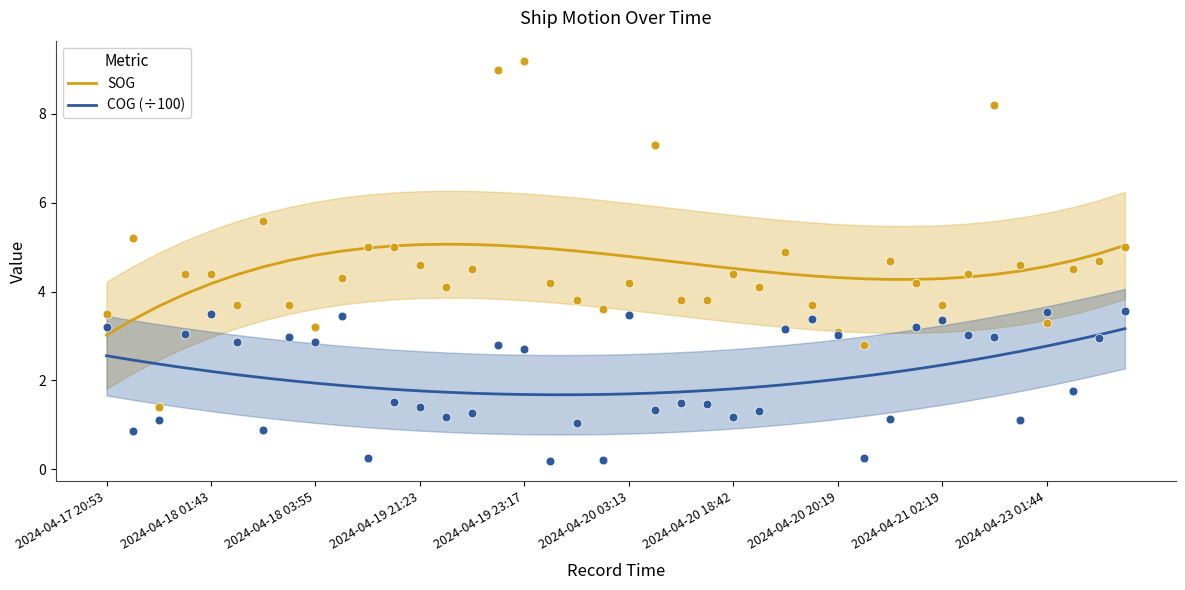

Which series has the largest Y range (max minus min)?

SOG